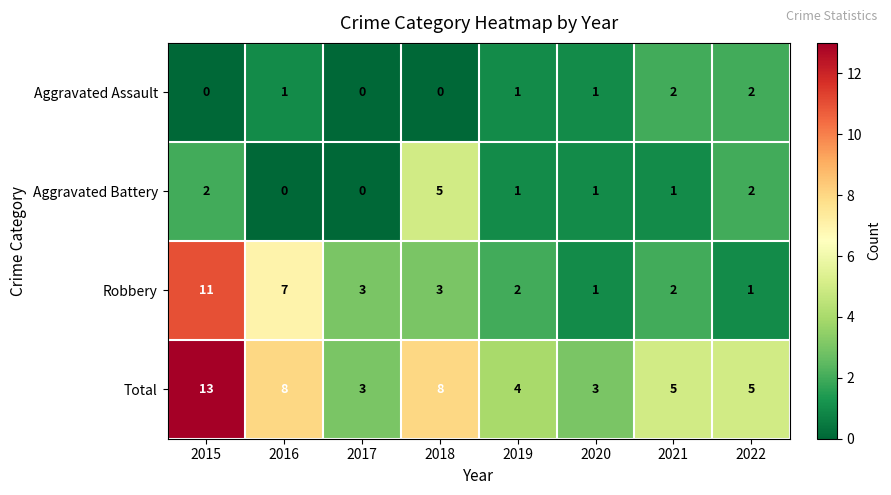

What is the difference between the highest and lowest values at 2022?

4